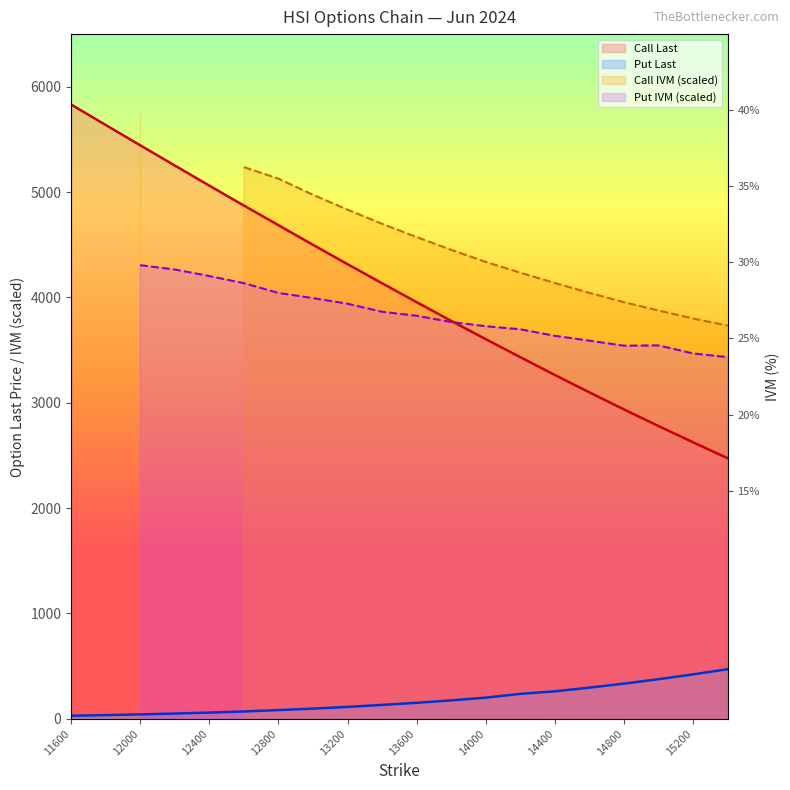

What is the lowest value of the Call Last series?

2474